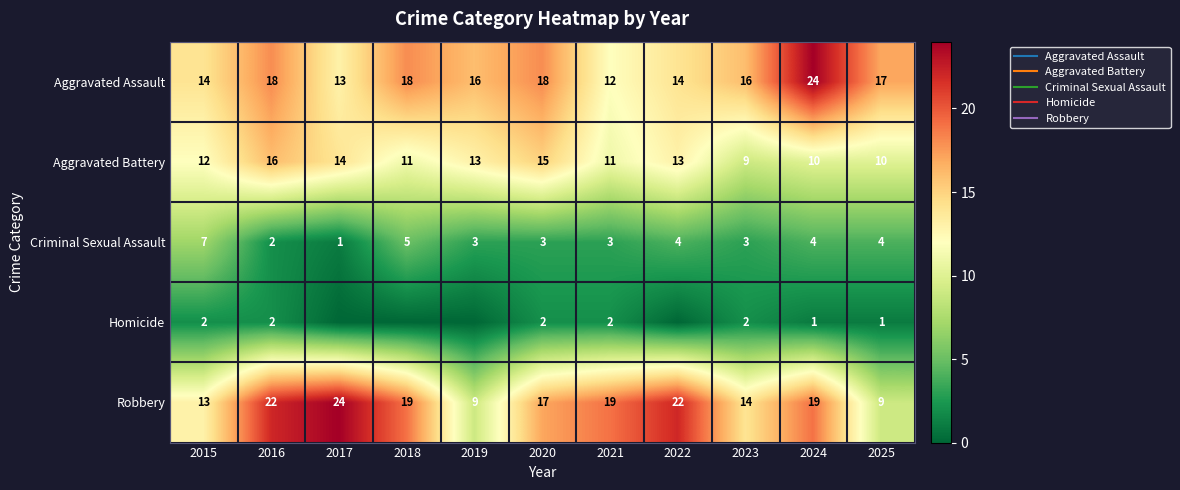

At how many categories does at least one series exceed 16?

8